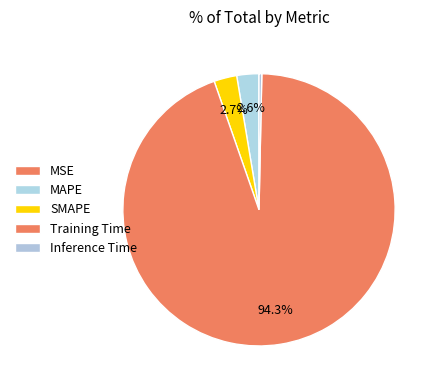

Is Training Time the majority of the pie?

Yes